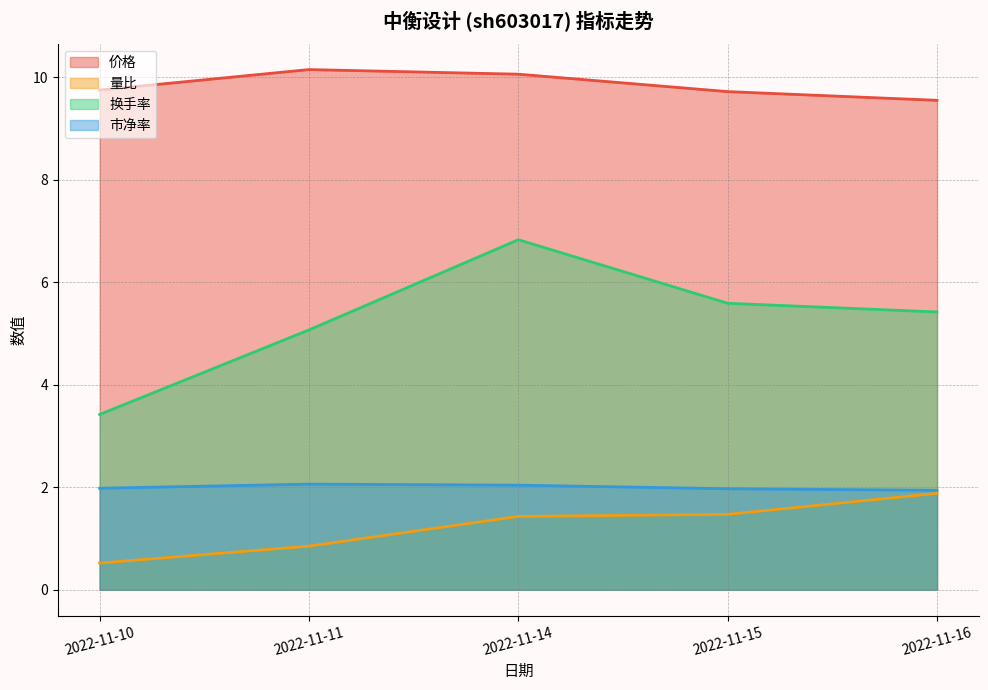

Reading left to right, transcribe all the data shown in this chart.

价格: 9.8	10.2	10.1	9.7	9.6
量比: 0.5	0.8	1.4	1.5	1.9
换手率: 3.4	5.1	6.8	5.6	5.4
市净率: 2.0	2.1	2.0	2.0	1.9